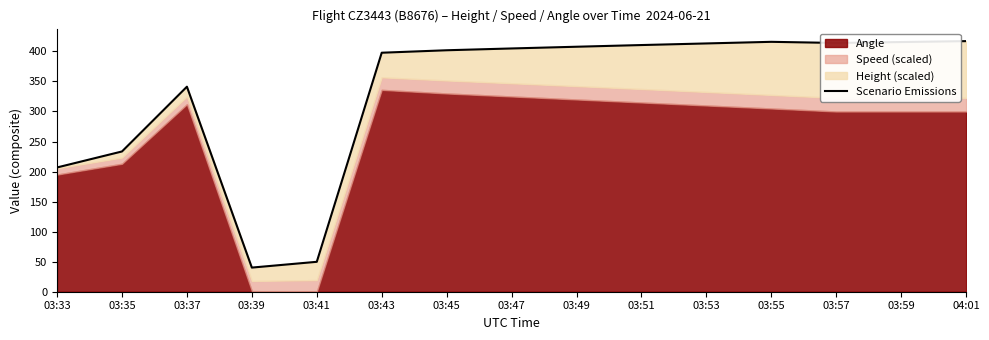

Which label corresponds to the smallest value in the chart?

03:39